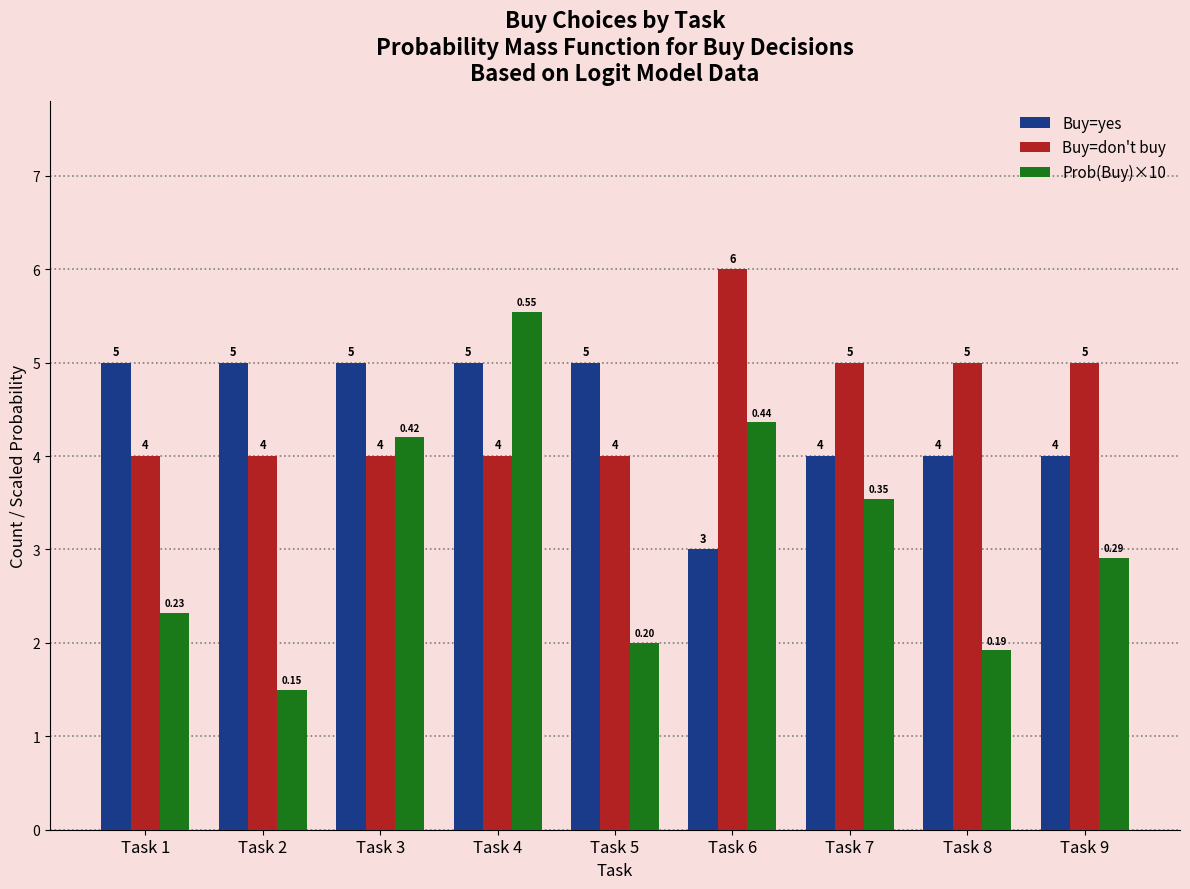

Which category has the lowest value in the Buy=yes series?

Task 6